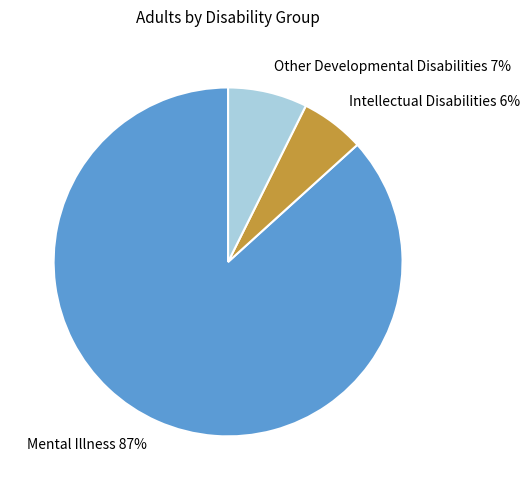

Which category has the biggest portion of the pie?

Mental Illness